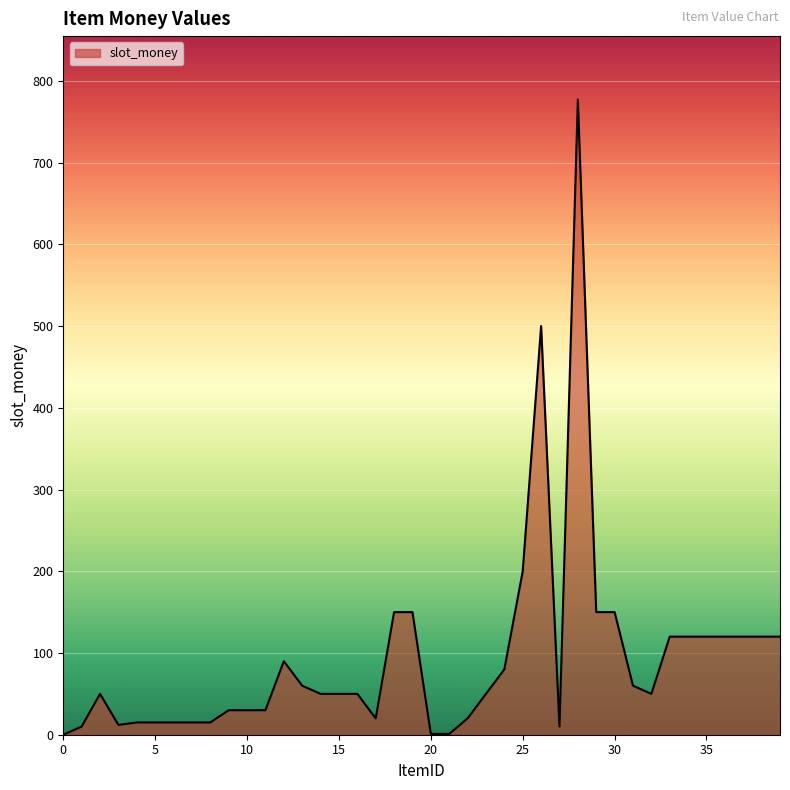

What is the sum of all values?

3746